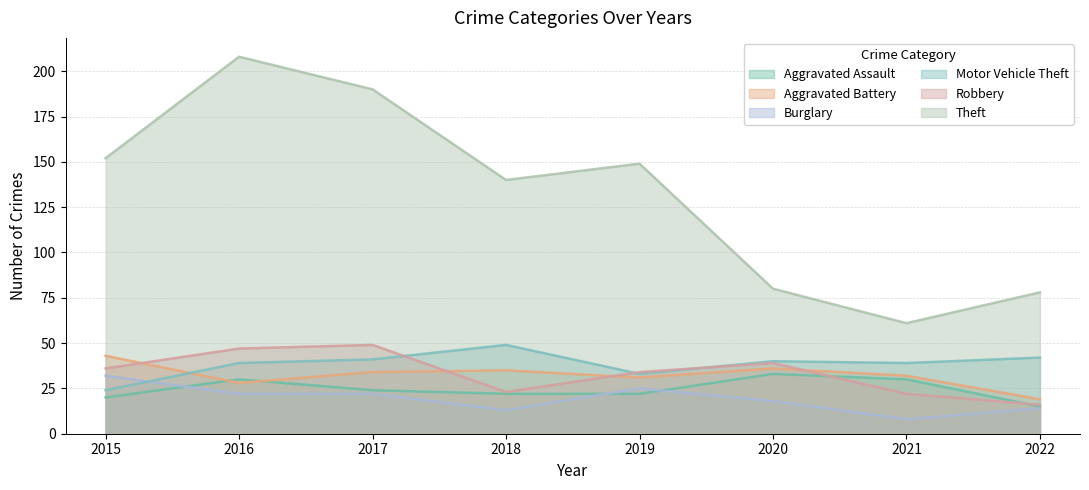

Reading right to left, what are all the values shown in this chart?

Aggravated Assault: 2022=15	2021=30	2020=33	2019=22	2018=22	2017=24	2016=30	2015=20
Aggravated Battery: 2022=19	2021=32	2020=36	2019=31	2018=35	2017=34	2016=28	2015=43
Burglary: 2022=14	2021=8	2020=18	2019=25	2018=13	2017=22	2016=22	2015=32
Motor Vehicle Theft: 2022=42	2021=39	2020=40	2019=33	2018=49	2017=41	2016=39	2015=24
Robbery: 2022=16	2021=22	2020=39	2019=34	2018=23	2017=49	2016=47	2015=36
Theft: 2022=78	2021=61	2020=80	2019=149	2018=140	2017=190	2016=208	2015=152